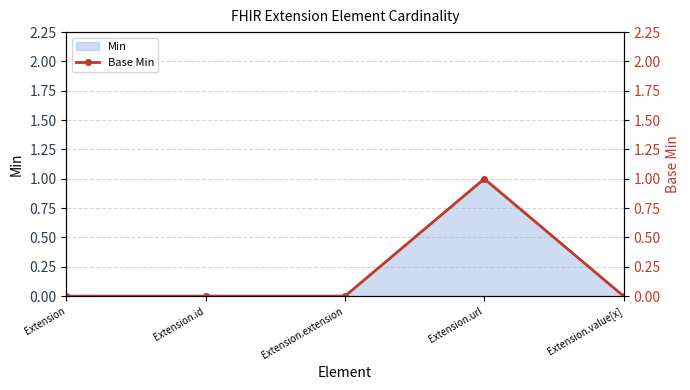

Which category has the lowest value across all series?

Extension